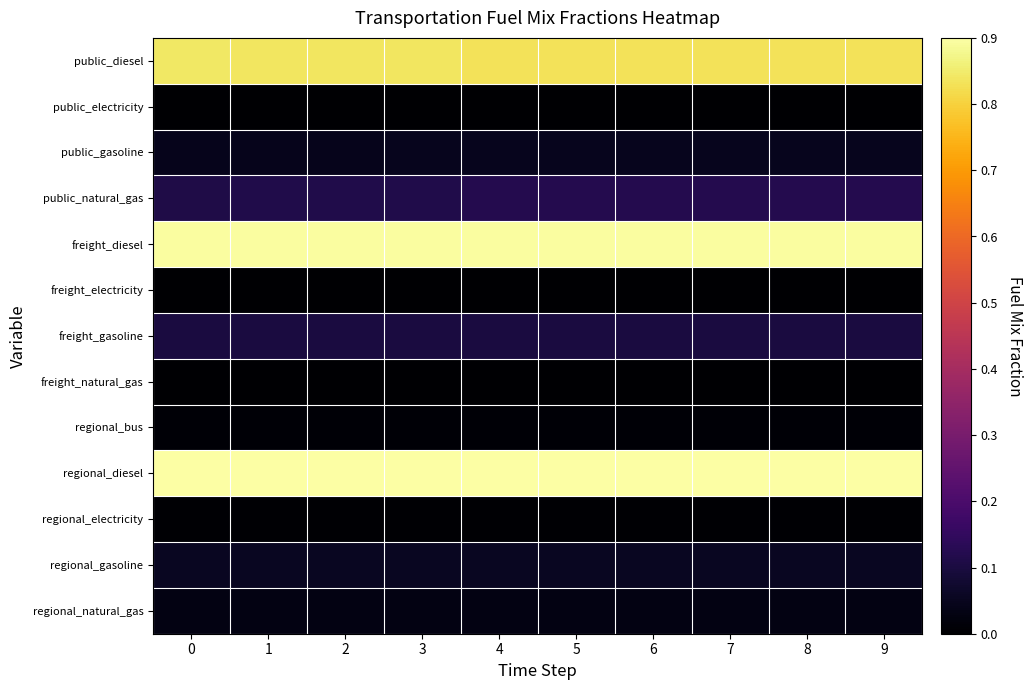

Reading left to right, extract all data points from this chart.

public_diesel: 0=0.8	1=0.8	2=0.8	3=0.8	4=0.8	5=0.8	6=0.8	7=0.8	8=0.8	9=0.8
public_electricity: 0=0.0	1=0.0	2=0.0	3=0.0	4=0.0	5=0.0	6=0.0	7=0.0	8=0.0	9=0.0
public_gasoline: 0=0.0	1=0.0	2=0.0	3=0.0	4=0.0	5=0.0	6=0.0	7=0.0	8=0.0	9=0.0
public_natural_gas: 0=0.1	1=0.1	2=0.1	3=0.1	4=0.1	5=0.1	6=0.1	7=0.1	8=0.1	9=0.1
freight_diesel: 0=0.9	1=0.9	2=0.9	3=0.9	4=0.9	5=0.9	6=0.9	7=0.9	8=0.9	9=0.9
freight_electricity: 0=0.0	1=0.0	2=0.0	3=0.0	4=0.0	5=0.0	6=0.0	7=0.0	8=0.0	9=0.0
freight_gasoline: 0=0.1	1=0.1	2=0.1	3=0.1	4=0.1	5=0.1	6=0.1	7=0.1	8=0.1	9=0.1
freight_natural_gas: 0=0.0	1=0.0	2=0.0	3=0.0	4=0.0	5=0.0	6=0.0	7=0.0	8=0.0	9=0.0
regional_bus: 0=0.0	1=0.0	2=0.0	3=0.0	4=0.0	5=0.0	6=0.0	7=0.0	8=0.0	9=0.0
regional_diesel: 0=0.9	1=0.9	2=0.9	3=0.9	4=0.9	5=0.9	6=0.9	7=0.9	8=0.9	9=0.9
regional_electricity: 0=0.0	1=0.0	2=0.0	3=0.0	4=0.0	5=0.0	6=0.0	7=0.0	8=0.0	9=0.0
regional_gasoline: 0=0.1	1=0.1	2=0.1	3=0.1	4=0.1	5=0.1	6=0.1	7=0.1	8=0.1	9=0.1
regional_natural_gas: 0=0.0	1=0.0	2=0.0	3=0.0	4=0.0	5=0.0	6=0.0	7=0.0	8=0.0	9=0.0